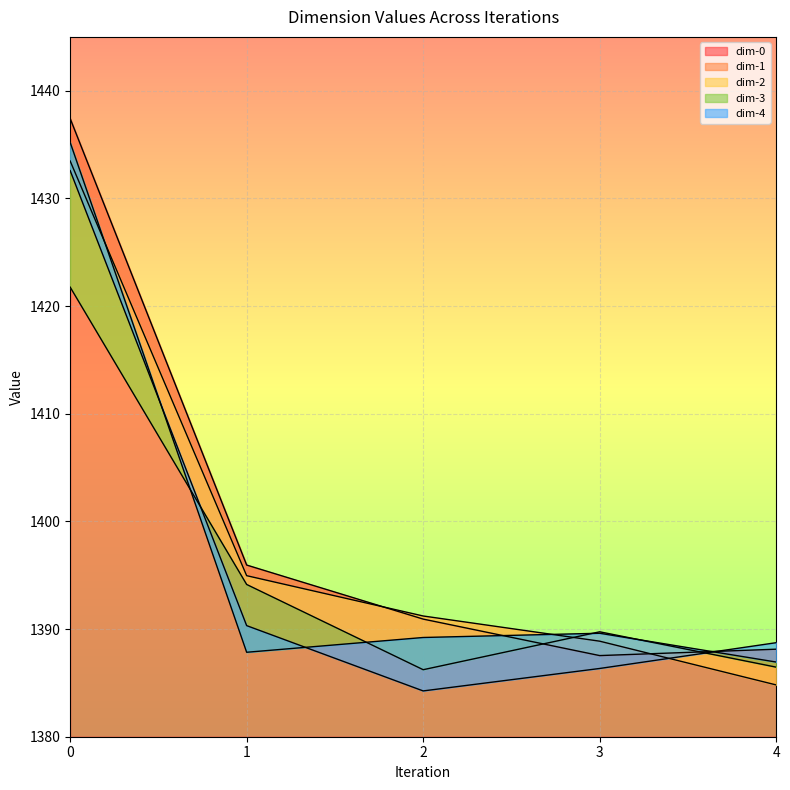

What is the smallest value displayed?

1384.3